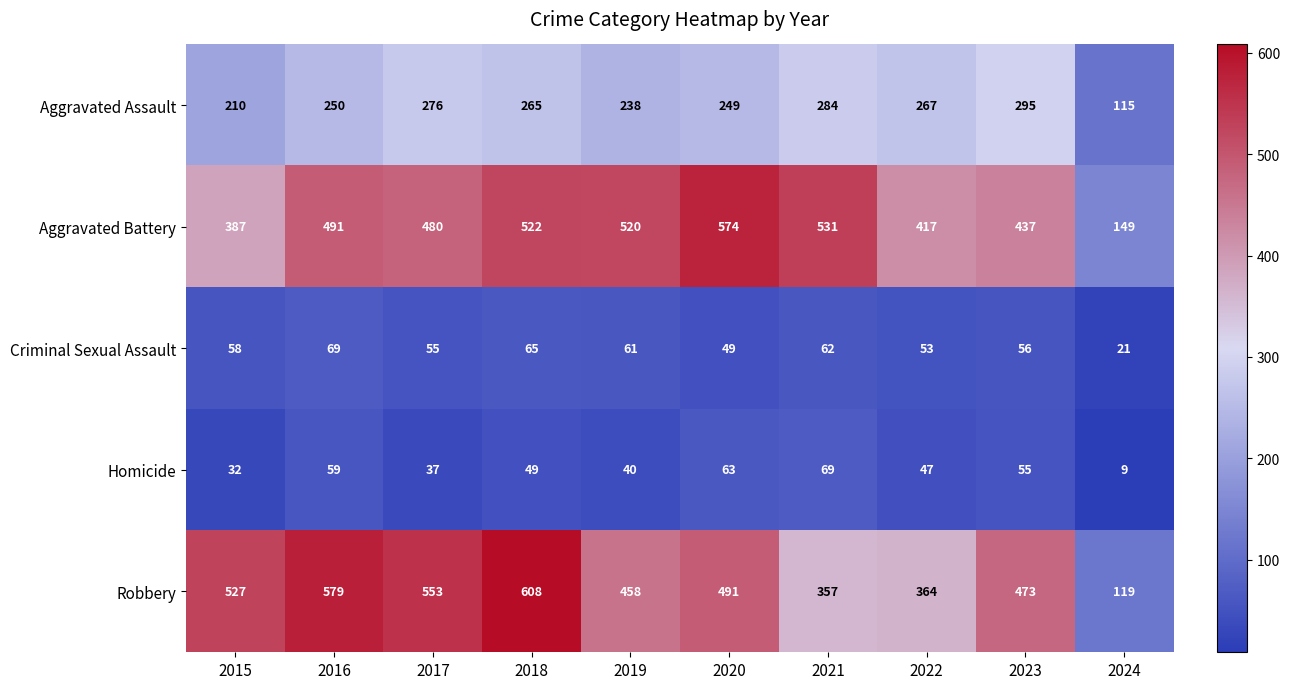

True or false: Homicide has a value of 12 at 2022.

False